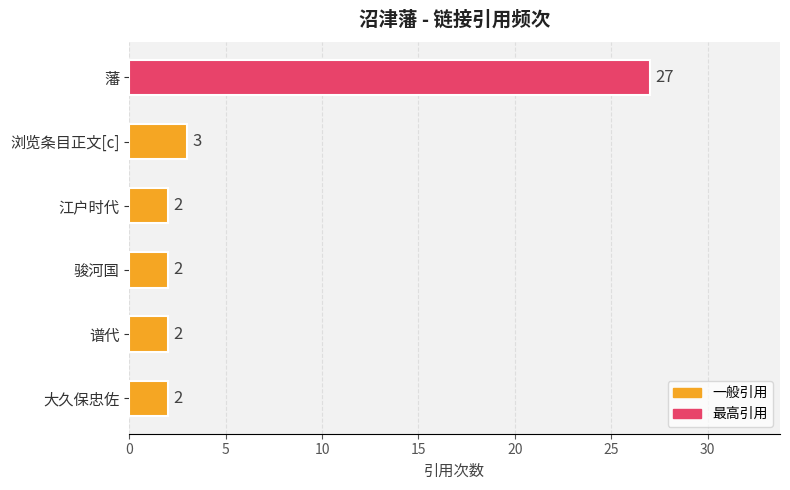

The value at 藩 is 27. True or false?

True